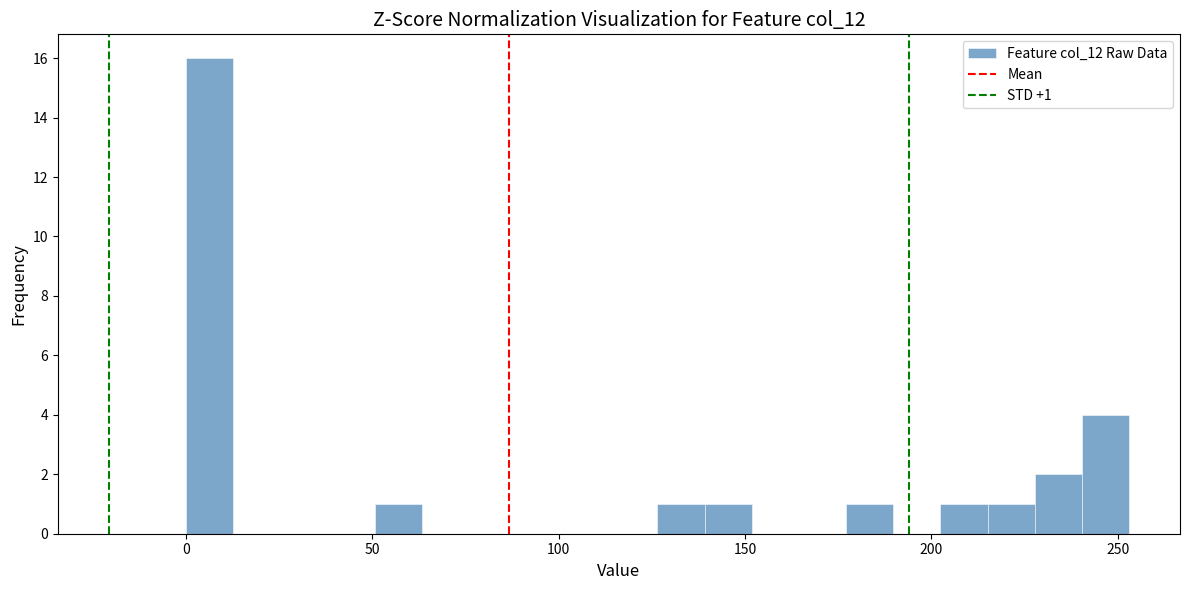

Around what value on the x-axis is the tallest bar? Give the approximate position of its centre, as read against the axis.

5